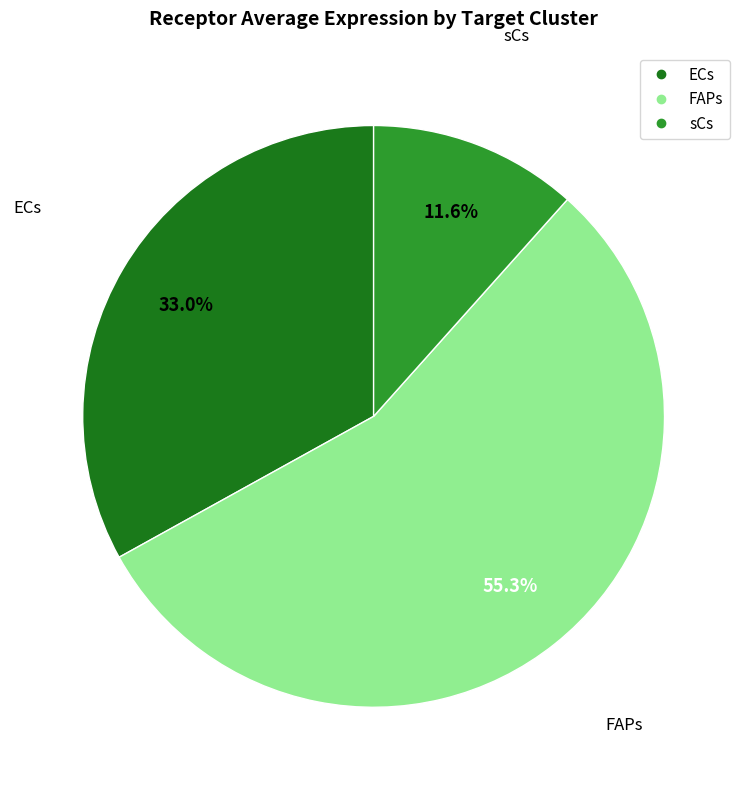

The sCs slice represents 12% of the pie. True or false?

True